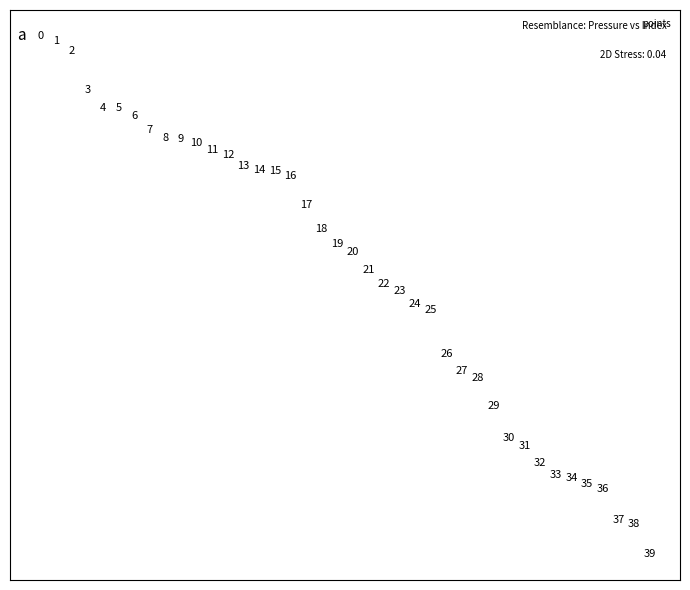

What Y value in the scatter plot is closest to 716?

721